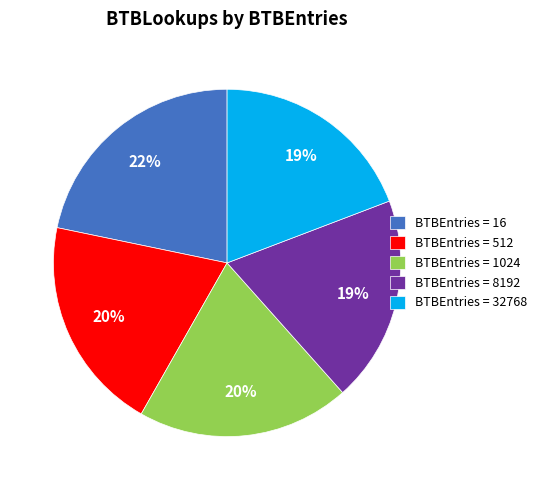

Which category has the biggest portion of the pie?

BTBEntries = 16